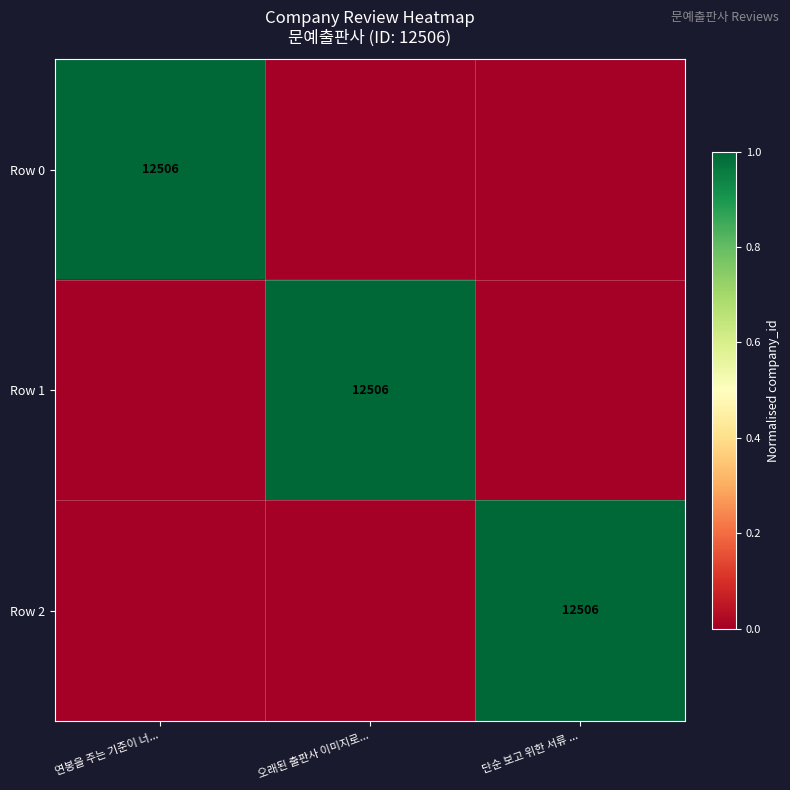

The Row 0 series shows 18029 at 연봉을 주는 기준이 너.... True or false?

False